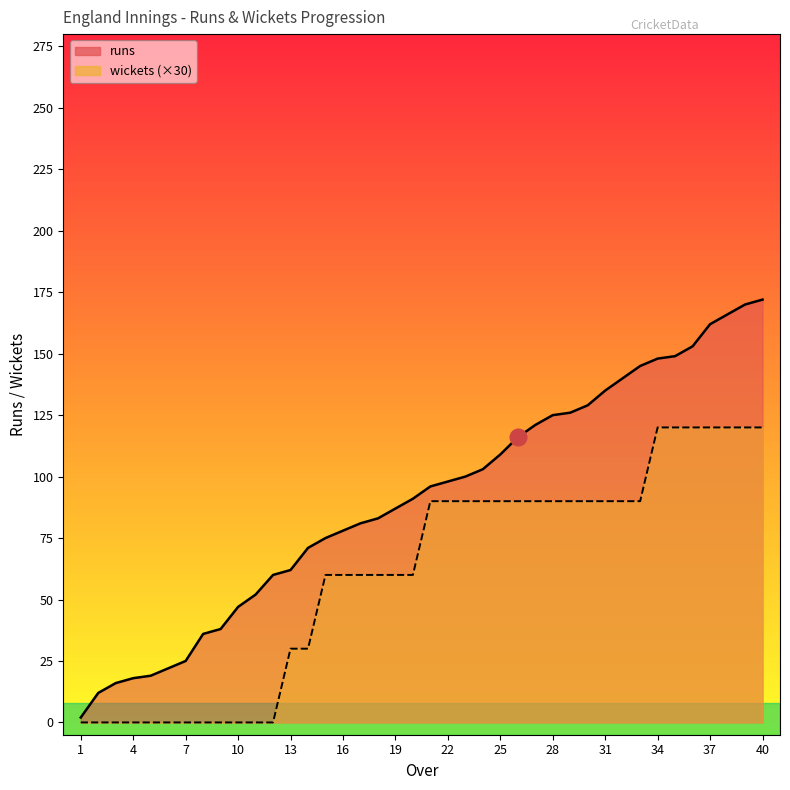

What is the difference between the second highest and second lowest values in the wickets series?

120